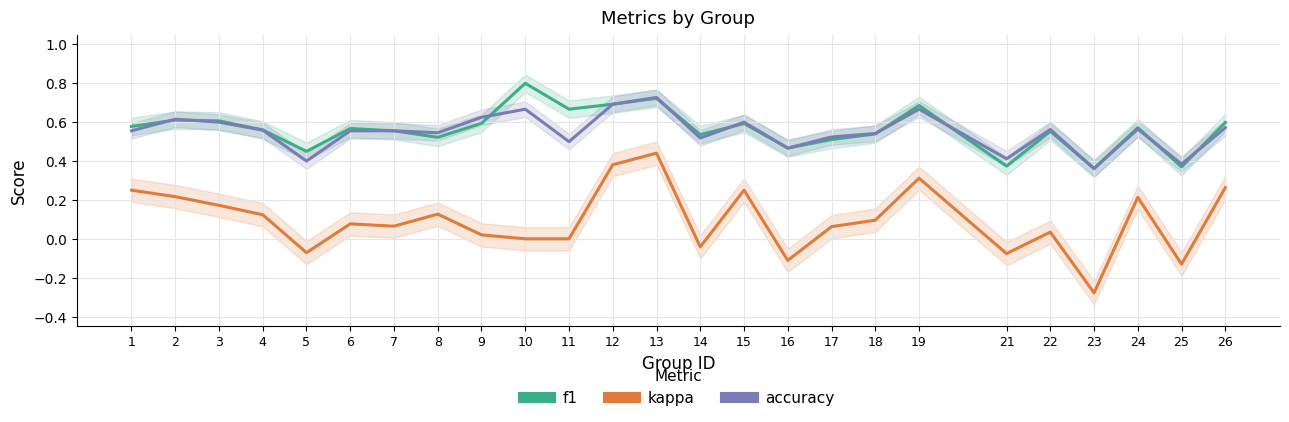

What is the sum of all accuracy values?

13.8